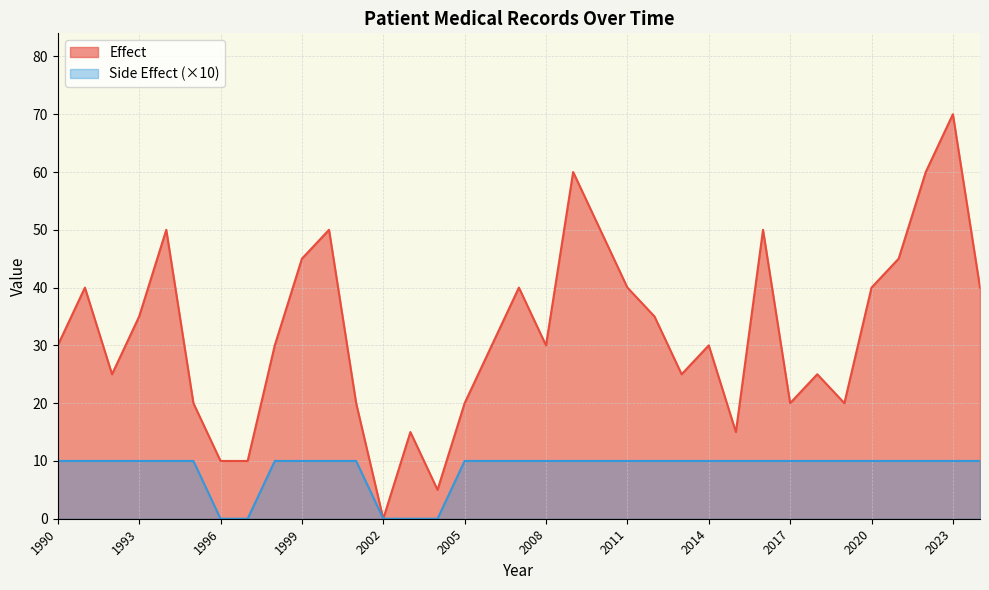

At 2021, list the series in order from smallest to largest.

Side Effect, Effect